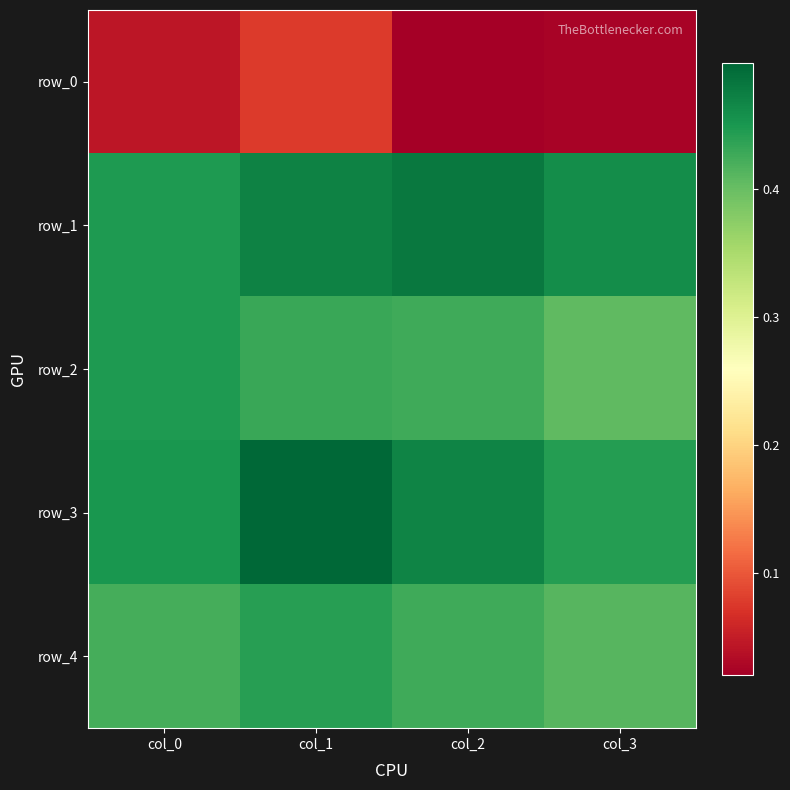

How many row_3 values are between 0 and 1?

4